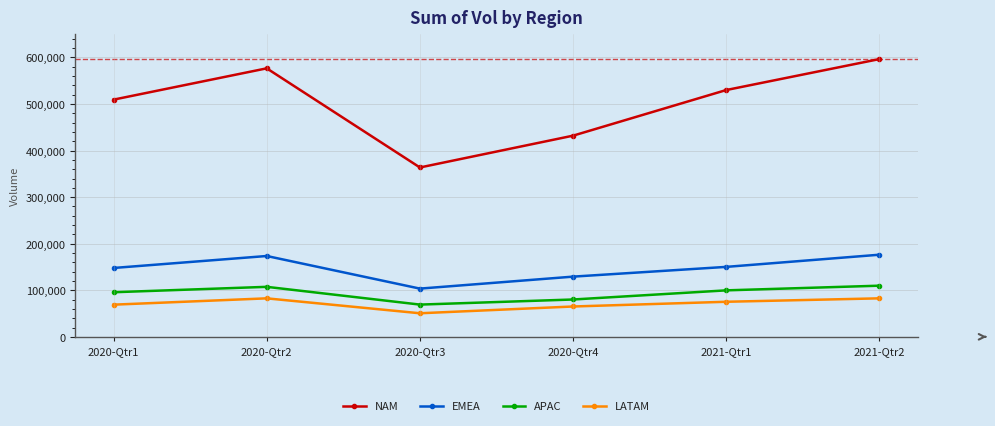

How many distinct data groups are displayed?

4